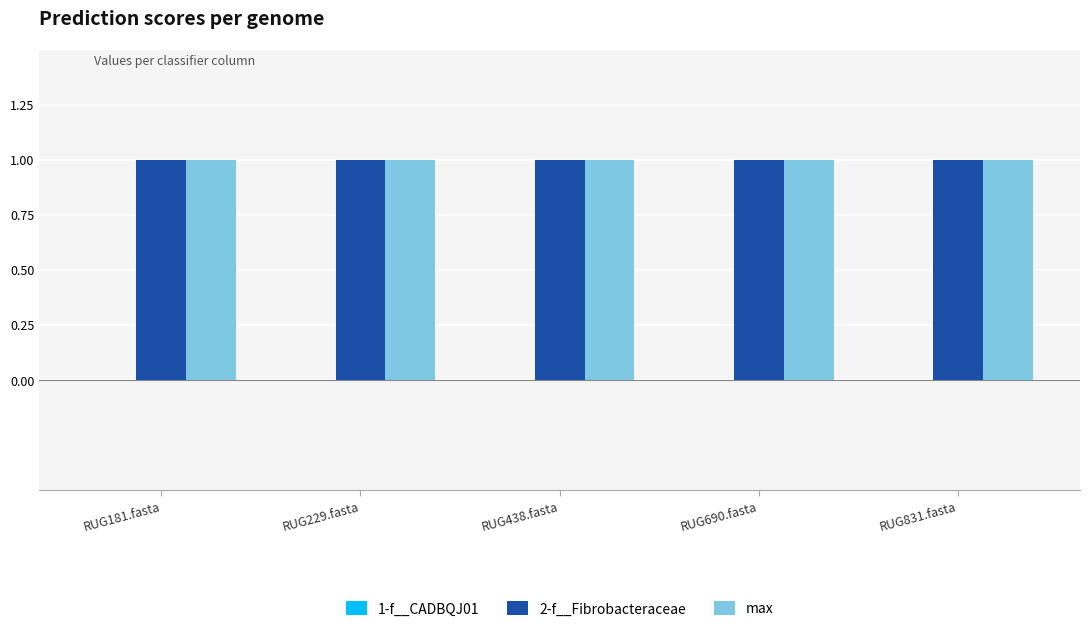

At which category is the sum across all series the highest?

RUG181.fasta